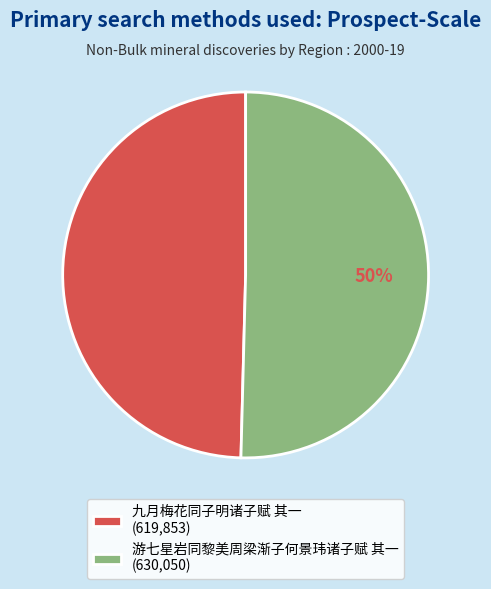

What percentage is the 九月梅花同子明诸子赋 其一 slice, to the nearest percent?

50%